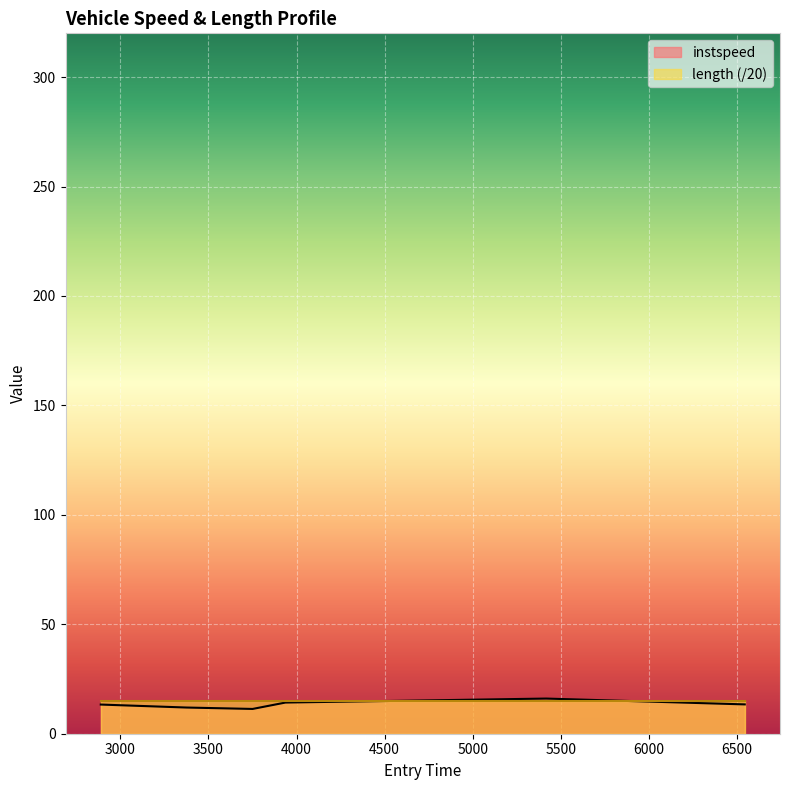

What is the minimum value shown in the chart?

11.3